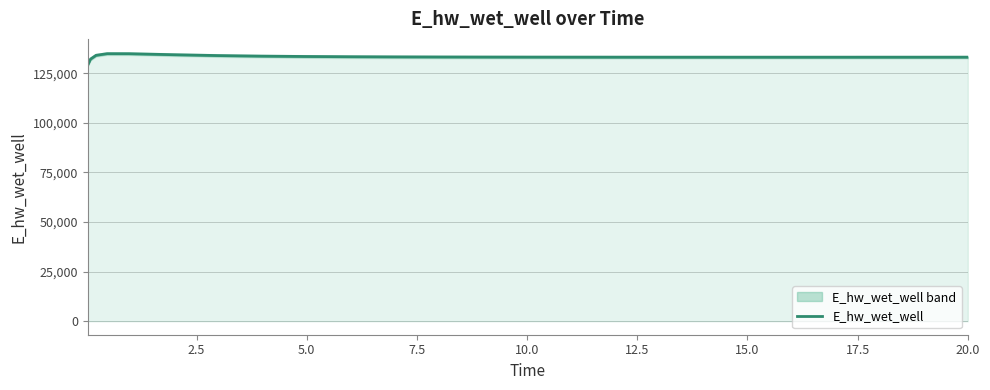

What is the lowest value of the E_hw_wet_well series?

129143.8